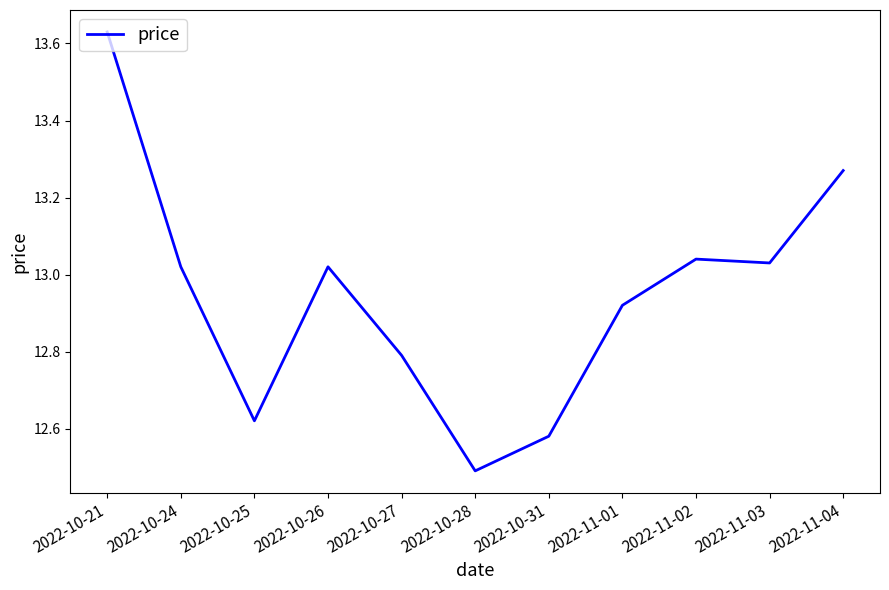

What is the ratio of the value at 2022-11-04 to the value at 2022-10-21?

1.0